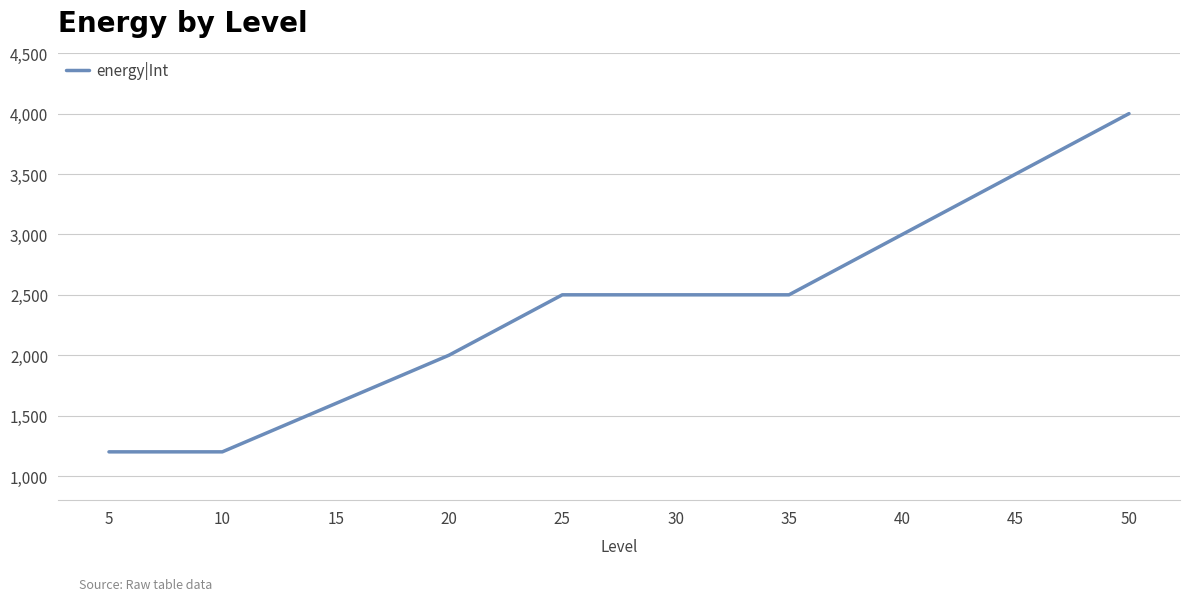

What is the sum of the values at 50 and 40?

7000